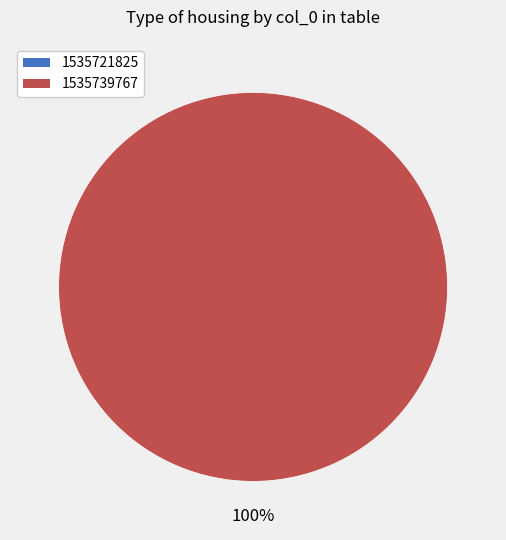

Rank the categories by value from highest to lowest.

1535739767, 1535721825